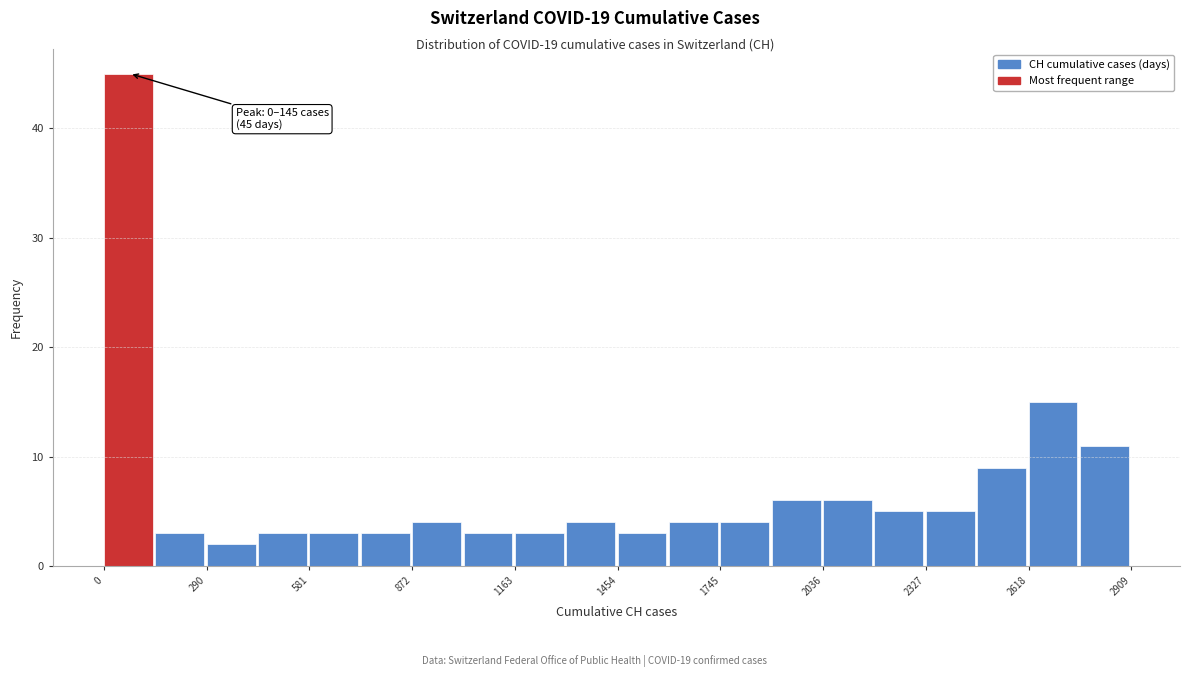

Around what value on the x-axis is the tallest bar? Give the approximate position of its centre, as read against the axis.

50